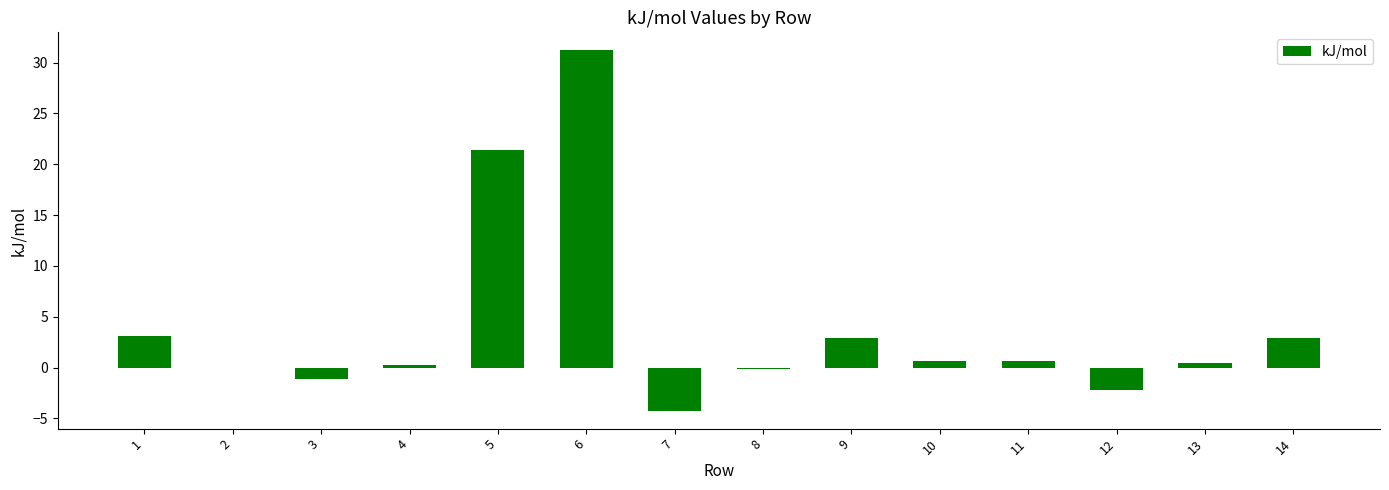

What is the sum of all values?

55.8